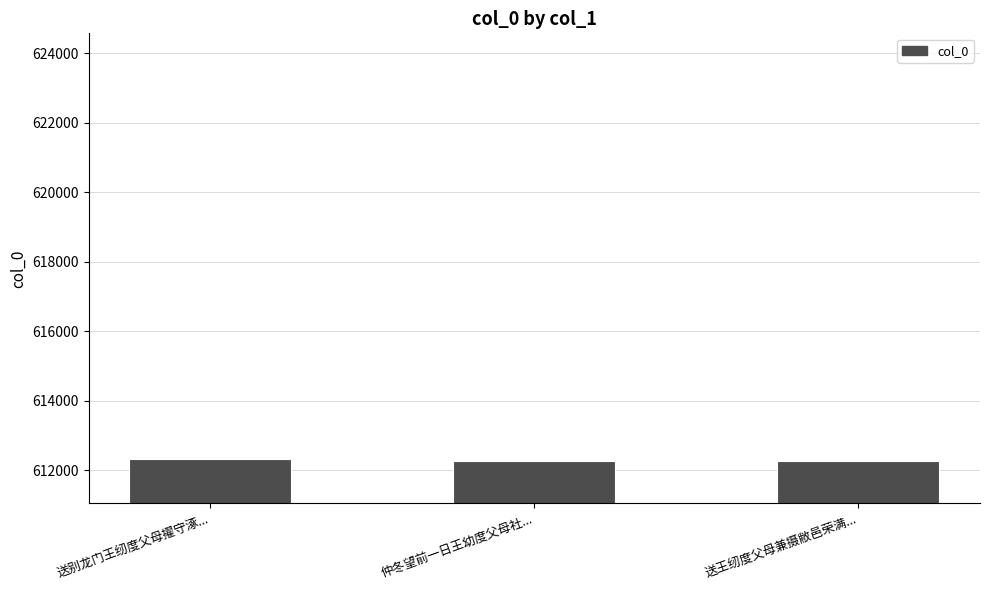

Is it true that the value at 送别龙门王纫度父母擢守涿... is 913947?

False